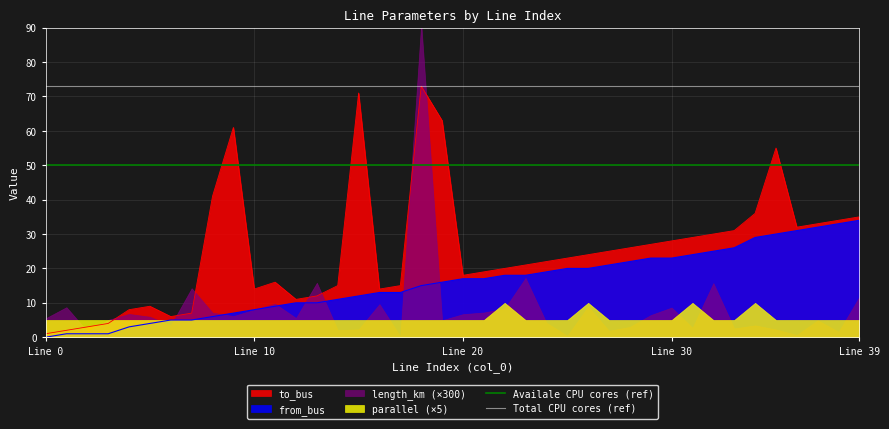

What is the highest value of the from_bus series?

34